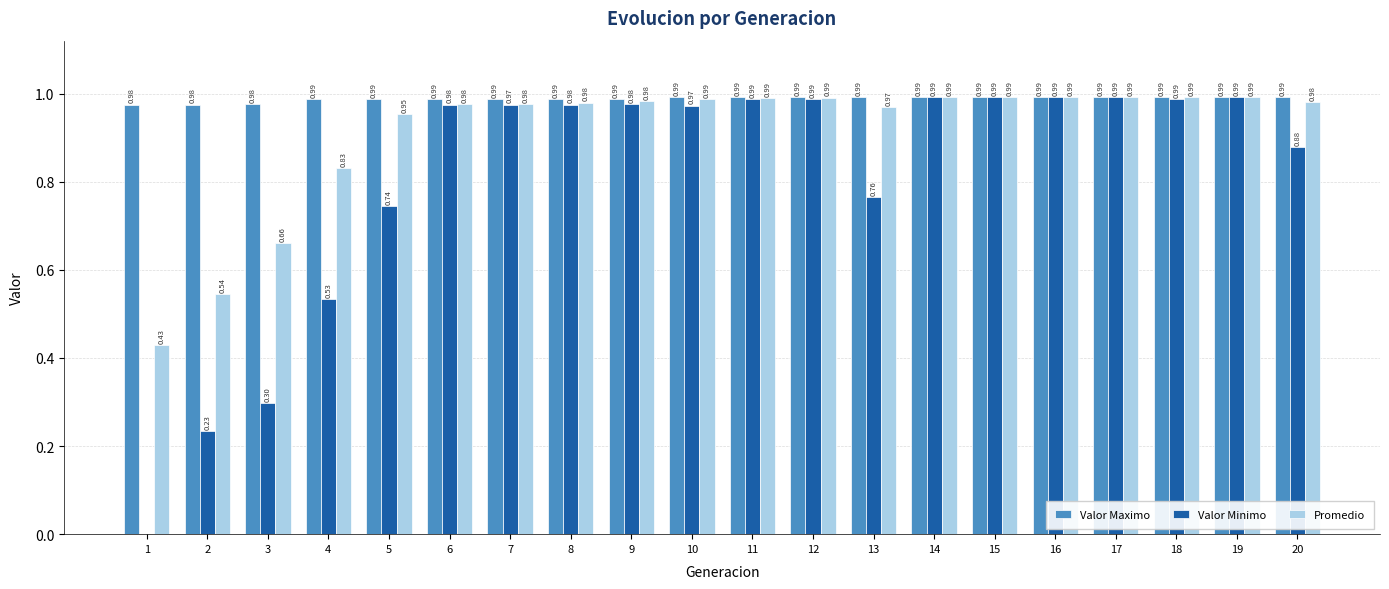

Which series has the largest total across all categories?

Valor Maximo